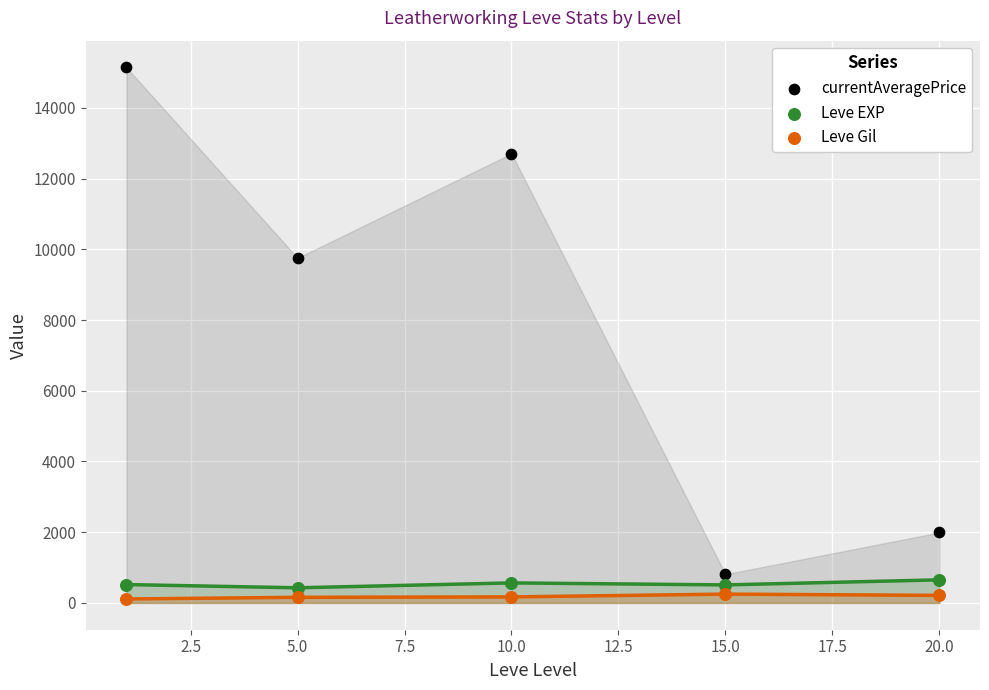

Which series has the largest Y range (max minus min)?

currentAveragePrice